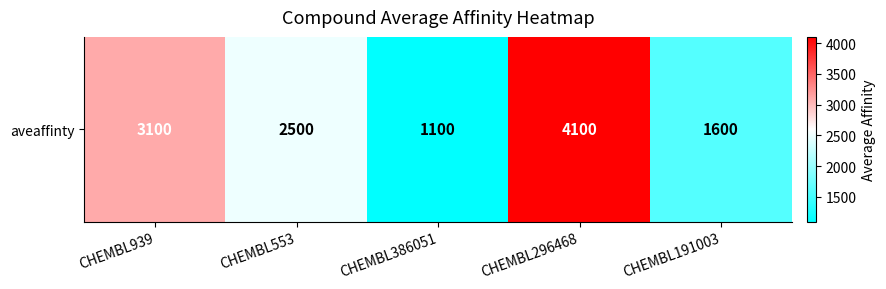

List the labels in order of value, largest first.

CHEMBL296468, CHEMBL939, CHEMBL553, CHEMBL191003, CHEMBL386051